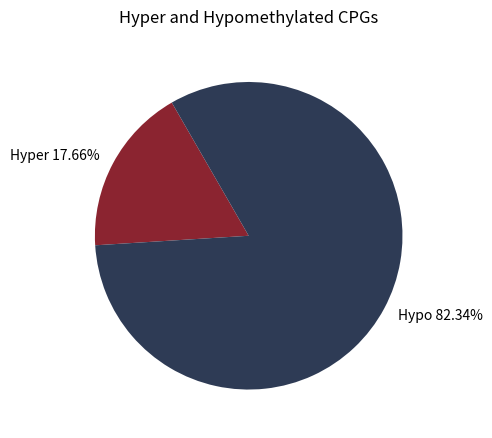

Which has a higher value, Hyper 17.66% or Hypo 82.34%?

Hypo 82.34%